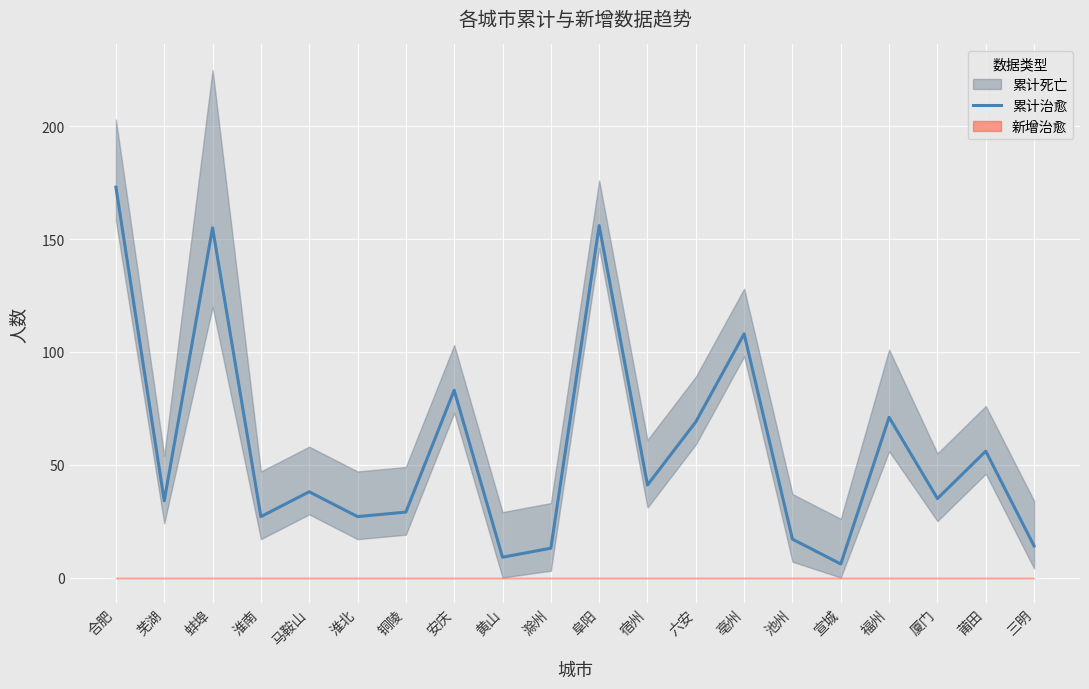

What is the difference between the second highest and minimum values?

150